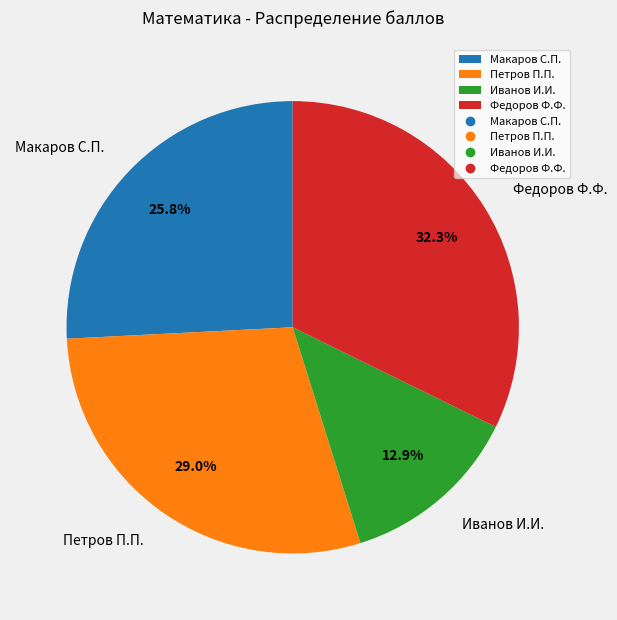

What percentage is NOT represented by Федоров Ф.Ф.?

67.7%